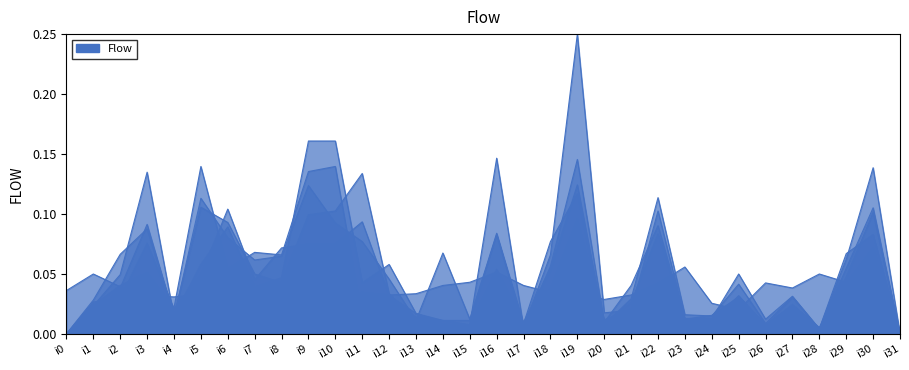

Between i28 and i17, which is larger?

i28